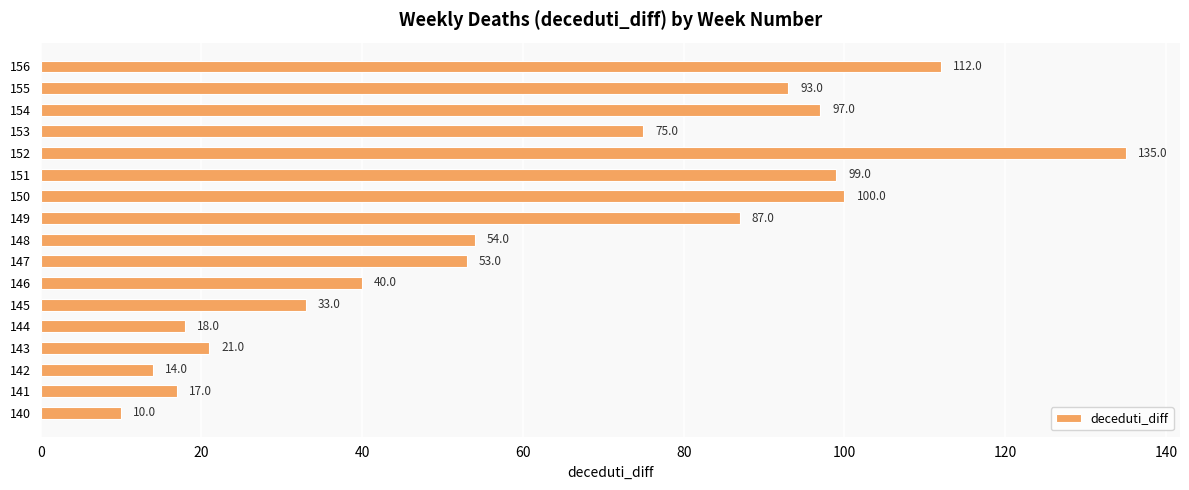

How many distinct data groups are displayed?

1